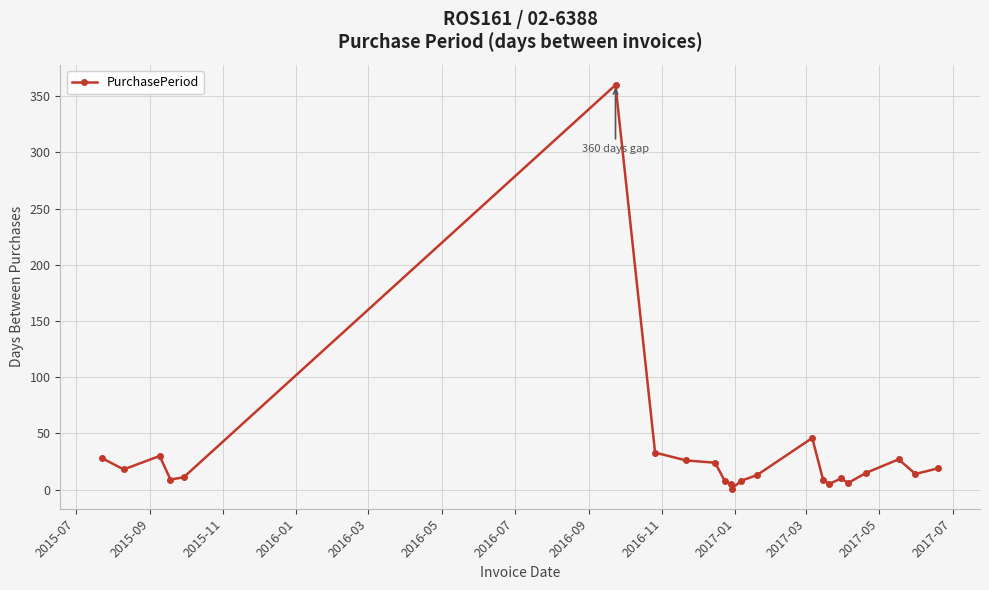

What is the difference between the maximum and minimum values?

359